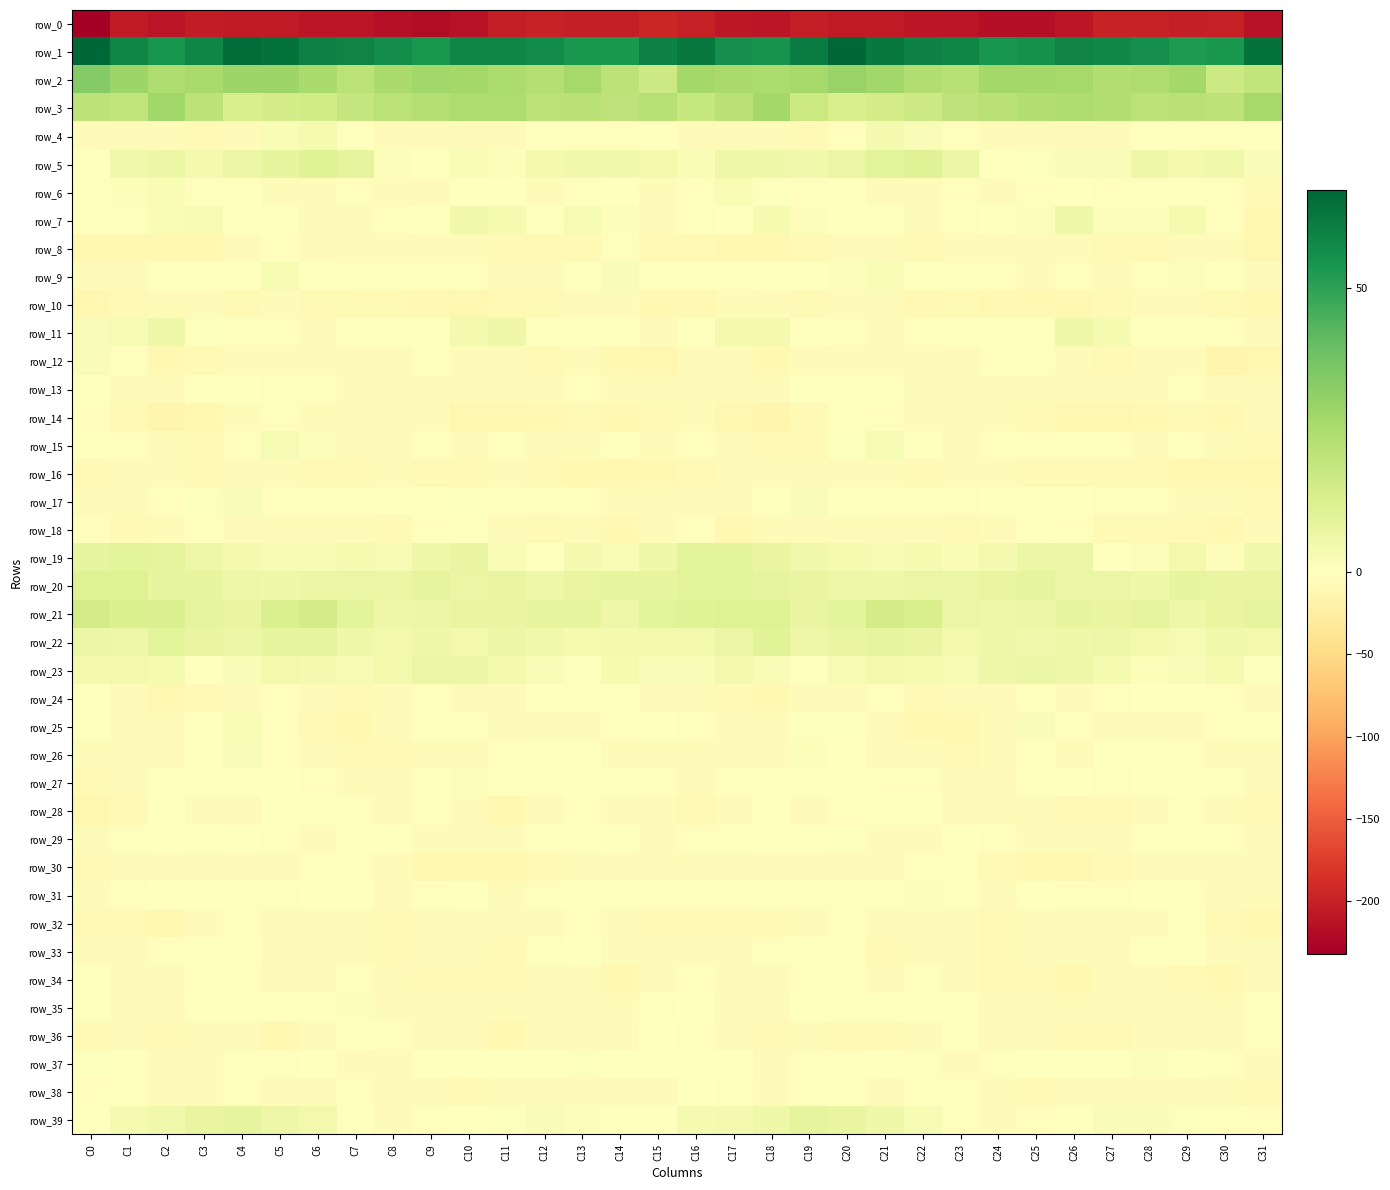

What is the spread (max minus min) of values at C28?

255.2